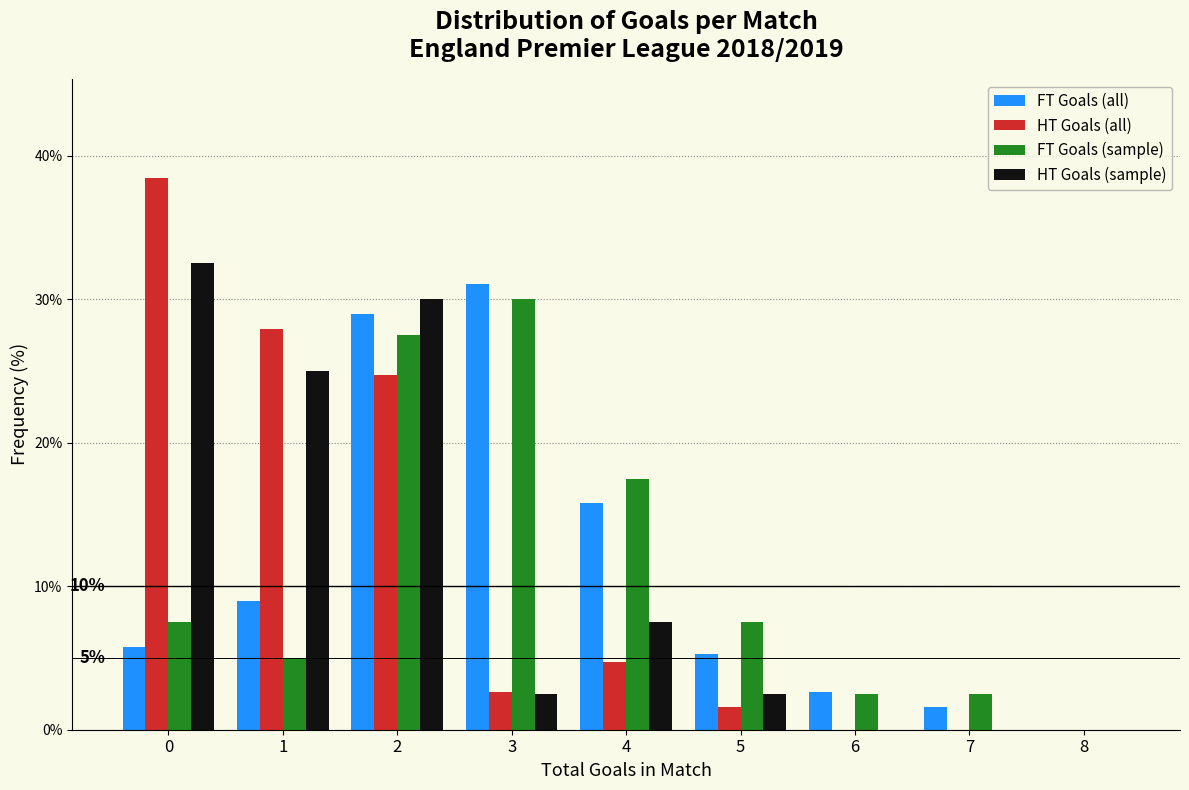

In the FT Goals (sample) series, which range on the x-axis has the tallest bar?

2.5 to 3.5